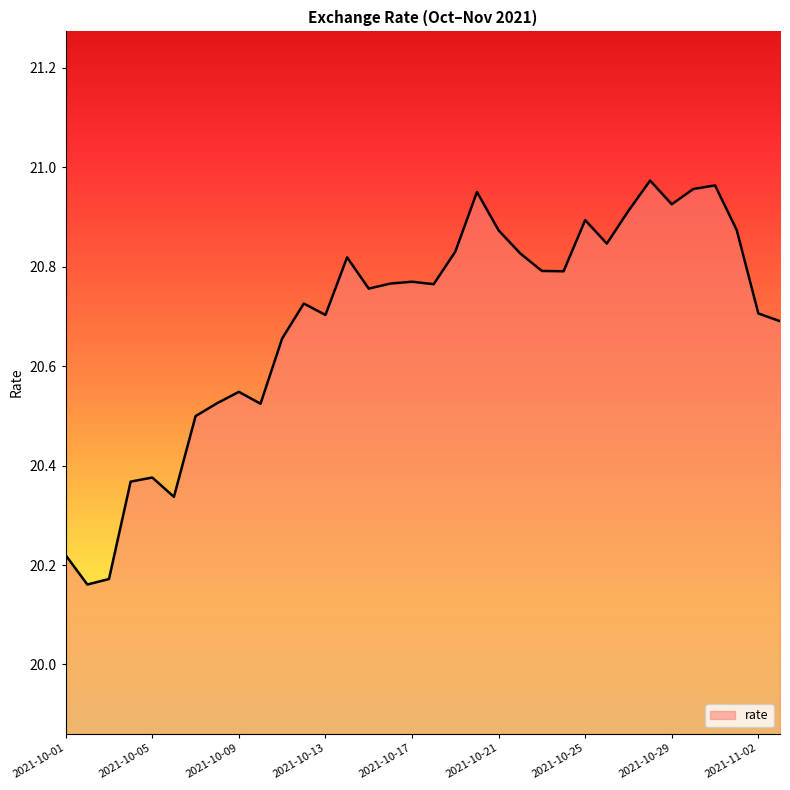

What is the label of the 8th point from the right?

2021-10-27